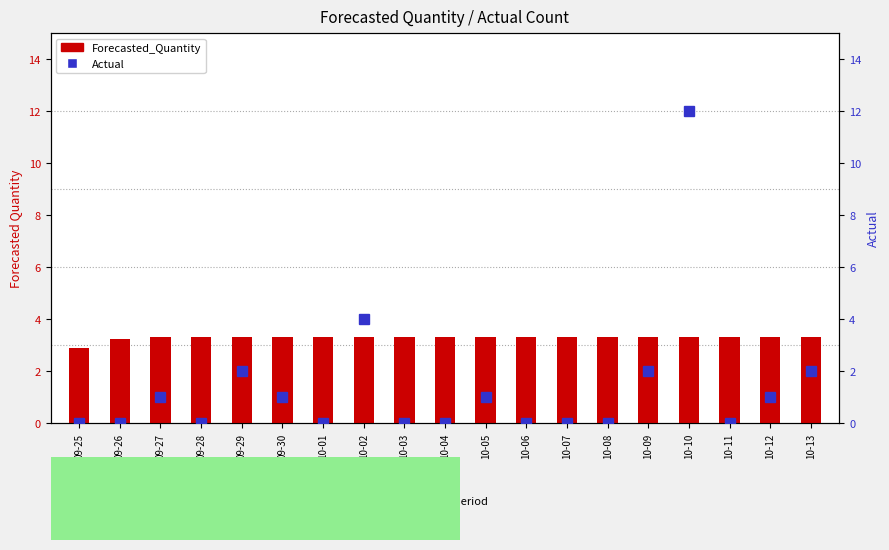

At which label does Forecasted_Quantity first exceed 3?

09-26